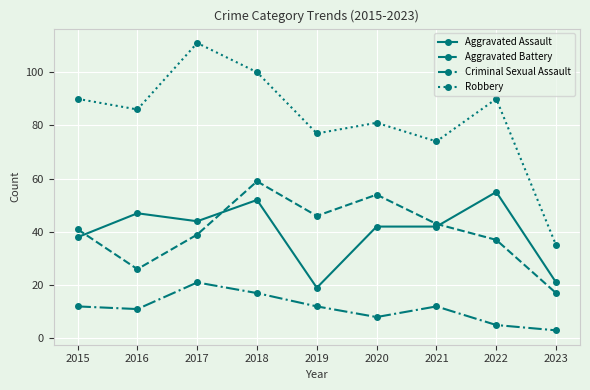

The value of Aggravated Assault at 2018 is 91. True or false?

False